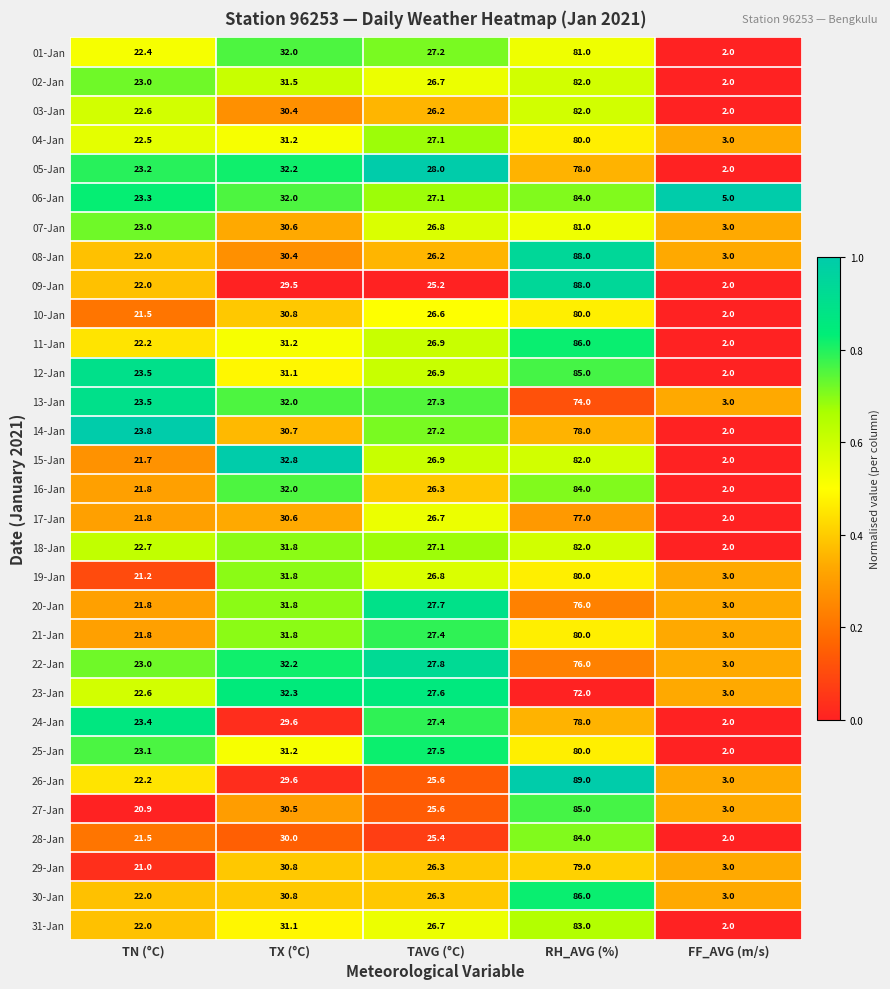

What is the difference between the second highest and second lowest values in the 15-Jan series?

11.1